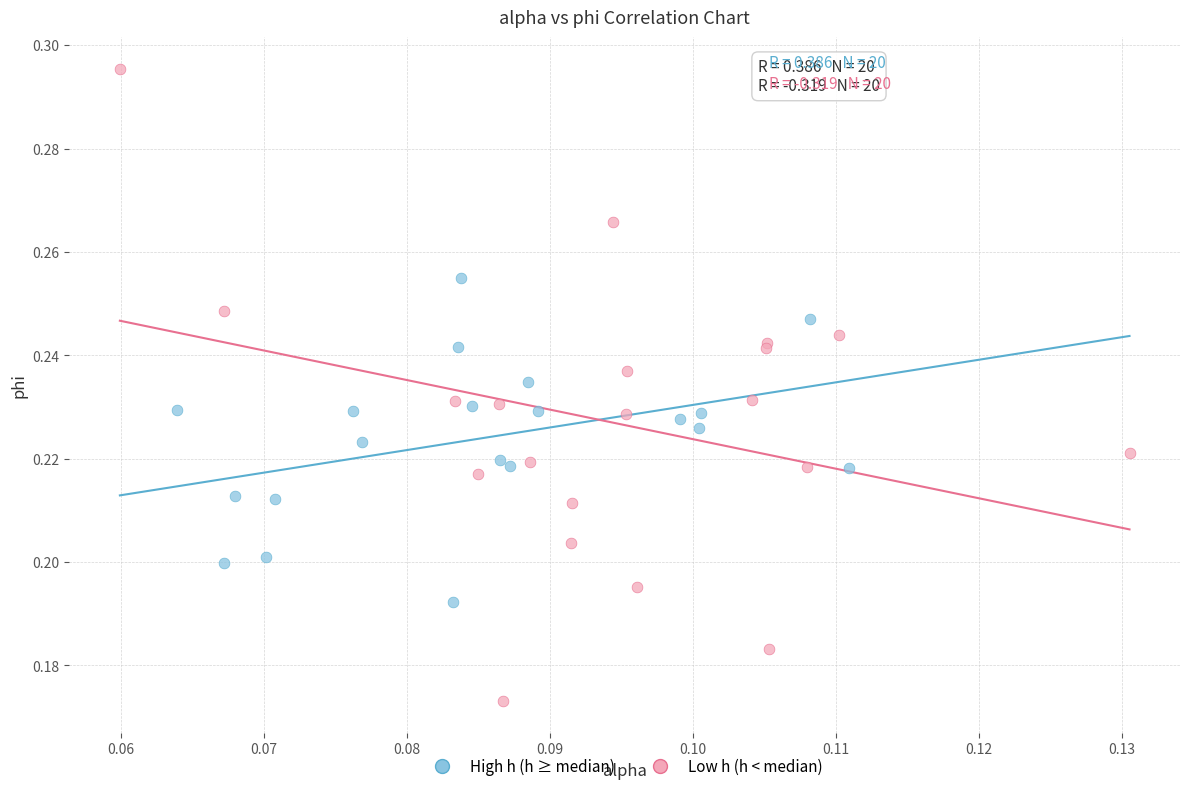

Which series reaches the minimum Y coordinate?

Low h (h < median)